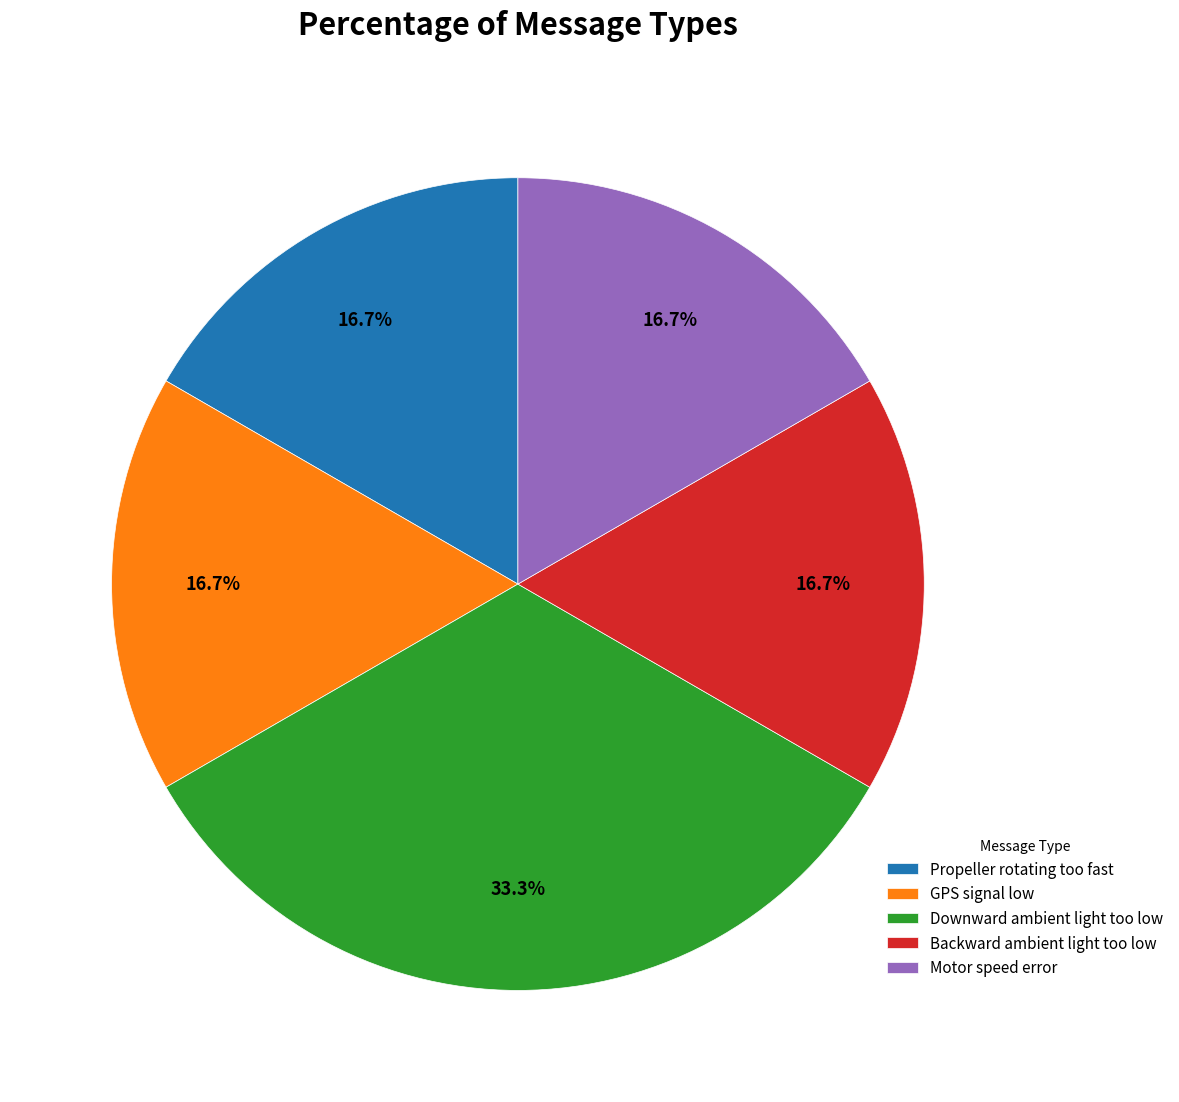

True or false: Downward ambient light too low accounts for 33% of the total.

True